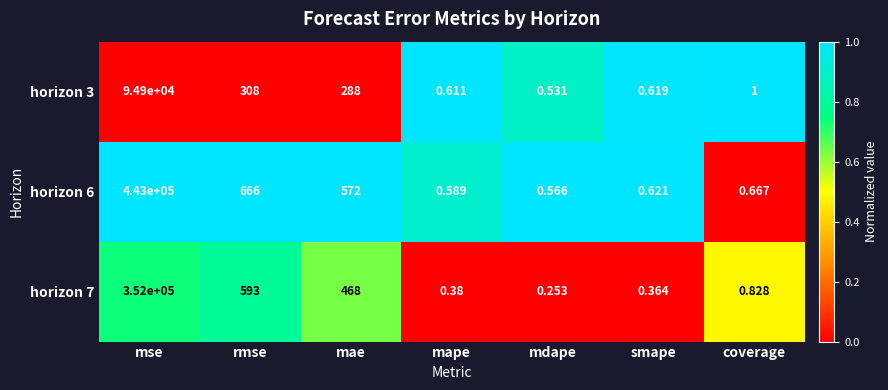

What is the total value across all series at mape?

1.6